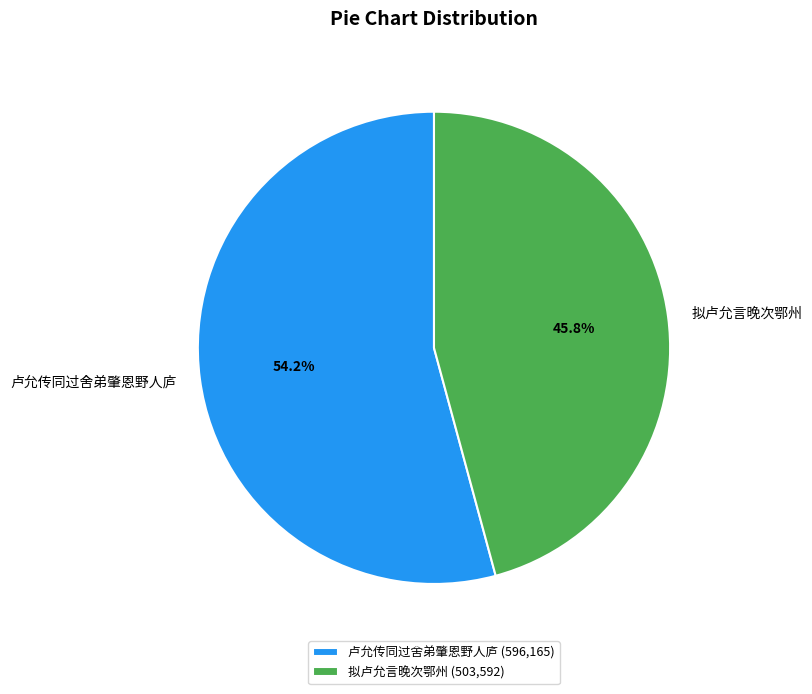

Rank the categories by value from highest to lowest.

卢允传同过舍弟肇恩野人庐, 拟卢允言晚次鄂州